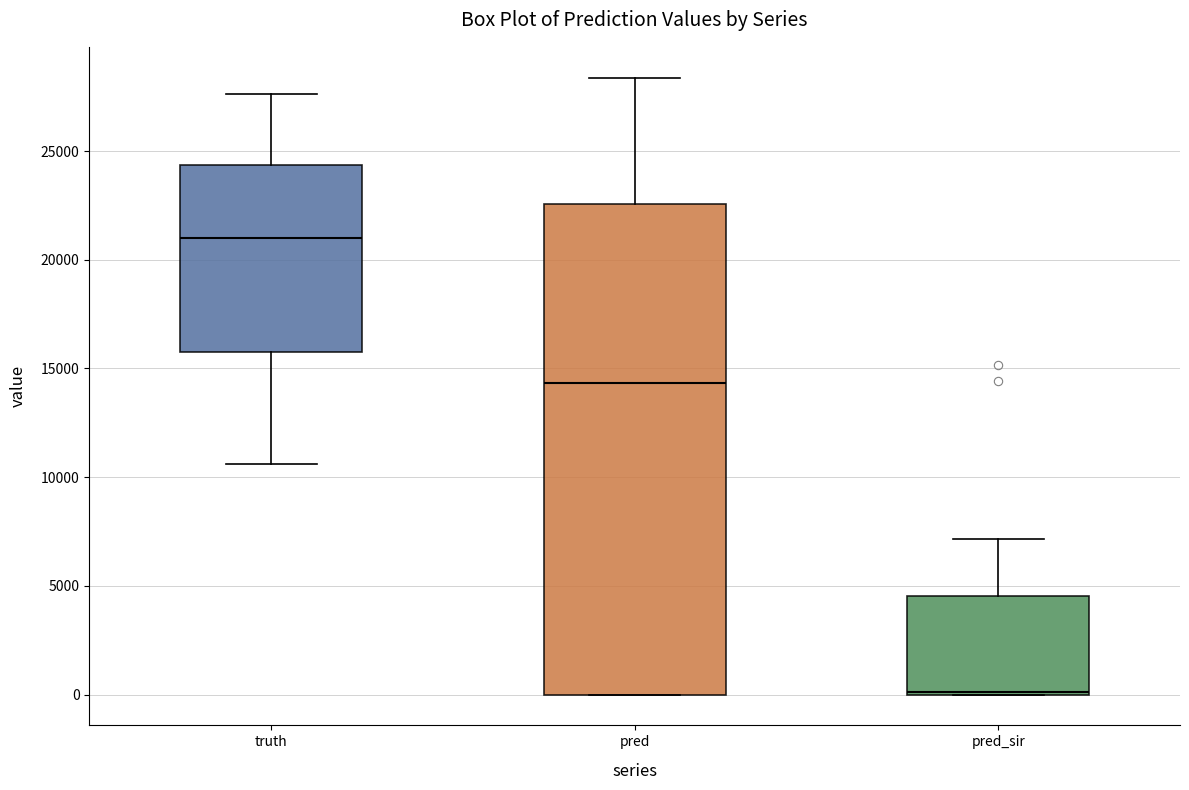

Reading left to right, read every box against the y-axis: the position of its median line, the range the box covers, and the ends of its whiskers. The values are not printed on the chart, so give them approximately, as read against the axis.

truth: median 21000, box 16000 to 24500, whiskers 10500 to 27500
pred: median 14500, box 0 to 22500, whiskers 0 to 28500
pred_sir: median 0, box 0 to 4500, whiskers 0 to 7000